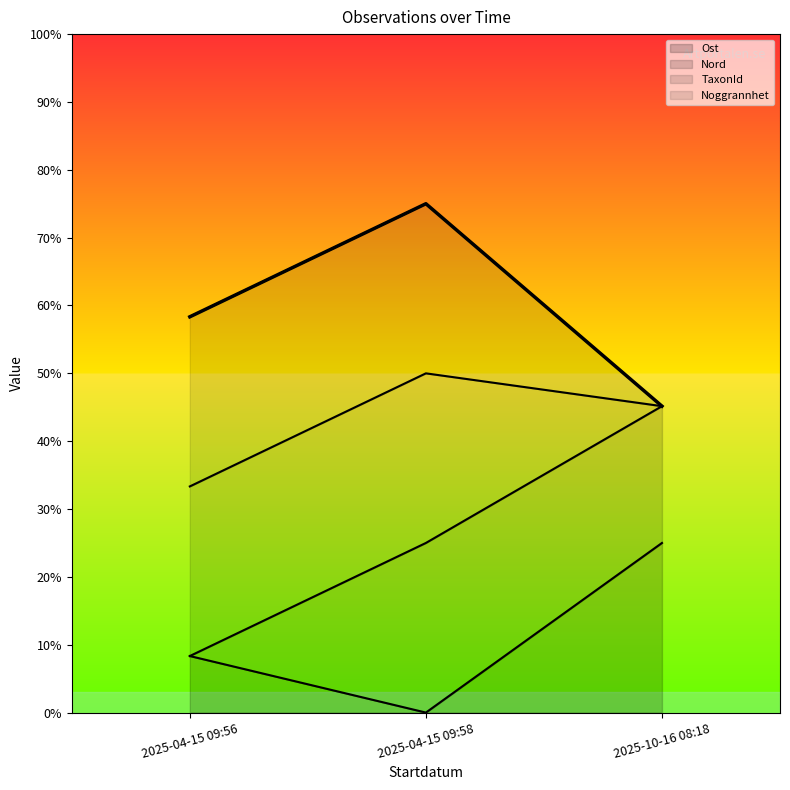

What is the label of the 2nd point from the left?

2025-04-15 09:58